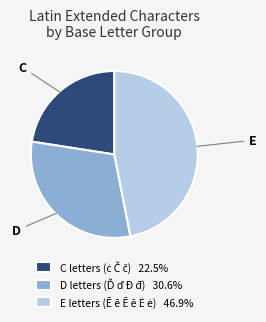

Does any single category account for the majority?

No